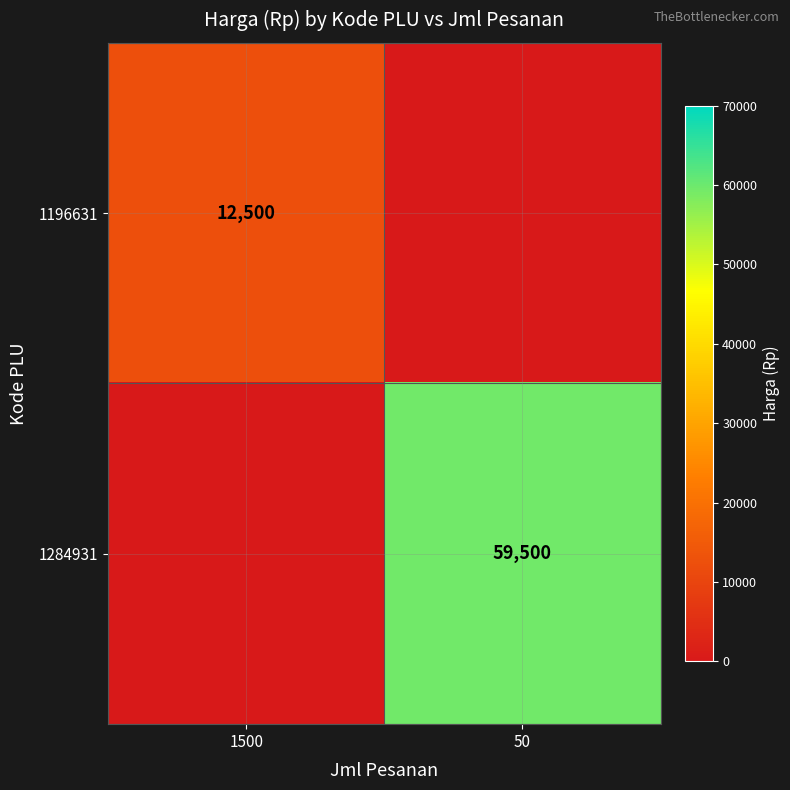

Is the value of 1196631 at 1500 greater than the value of 1284931 at 50?

No